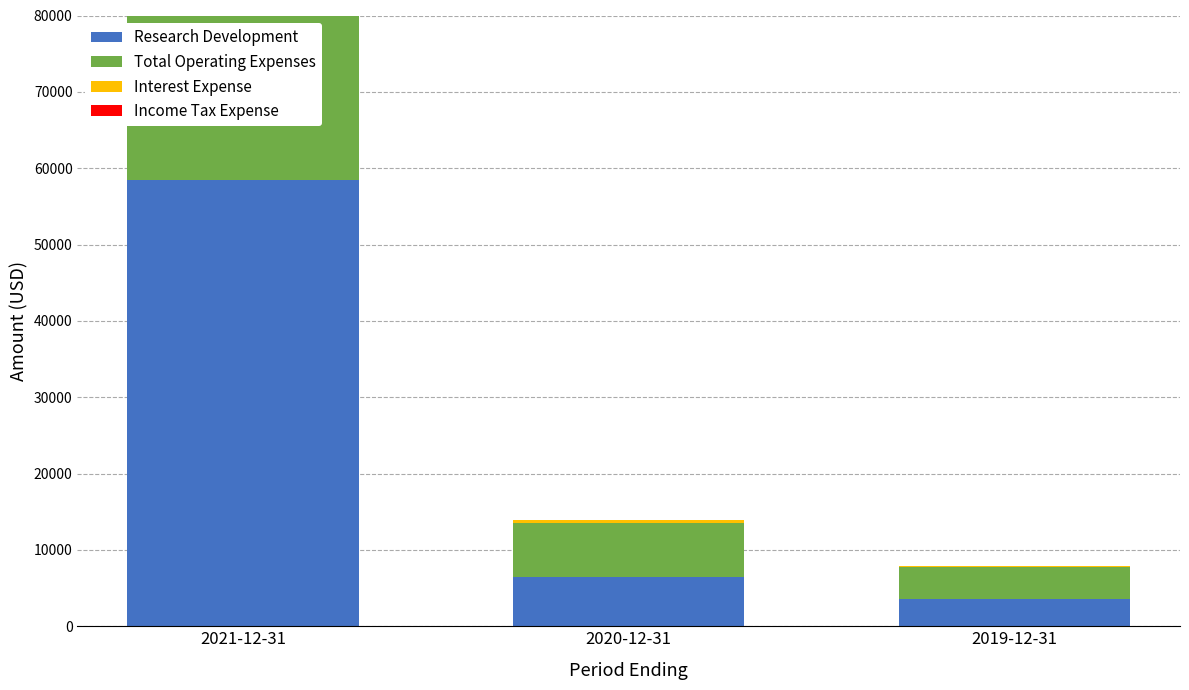

The value of Research Development at 2021-12-31 is 58500. True or false?

True